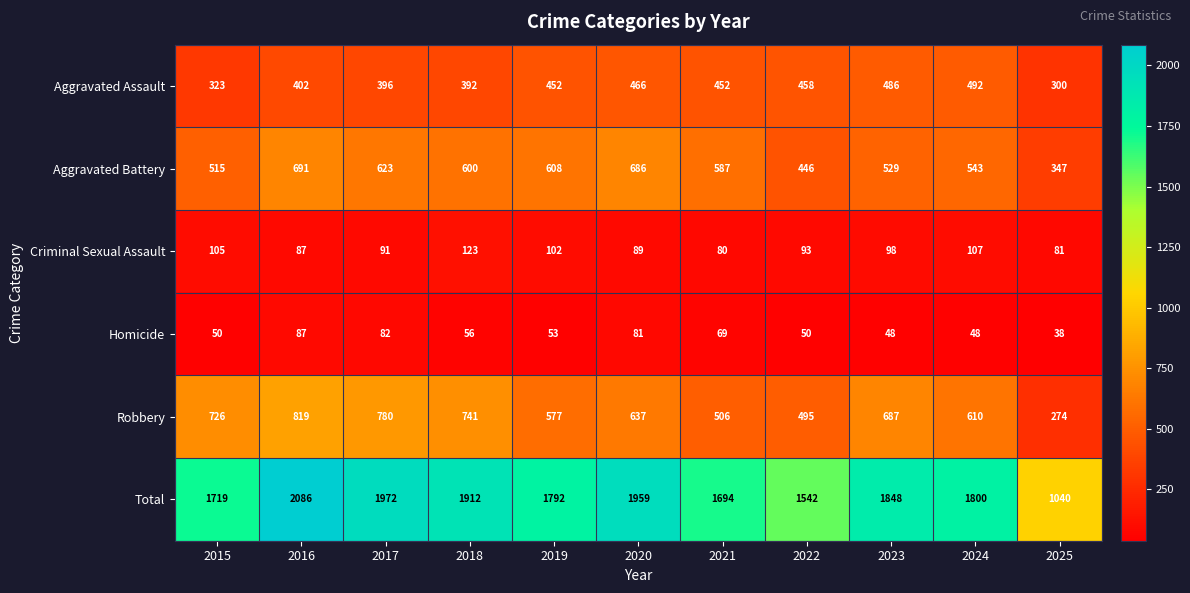

At which category does the chart reach its minimum across all series?

2025